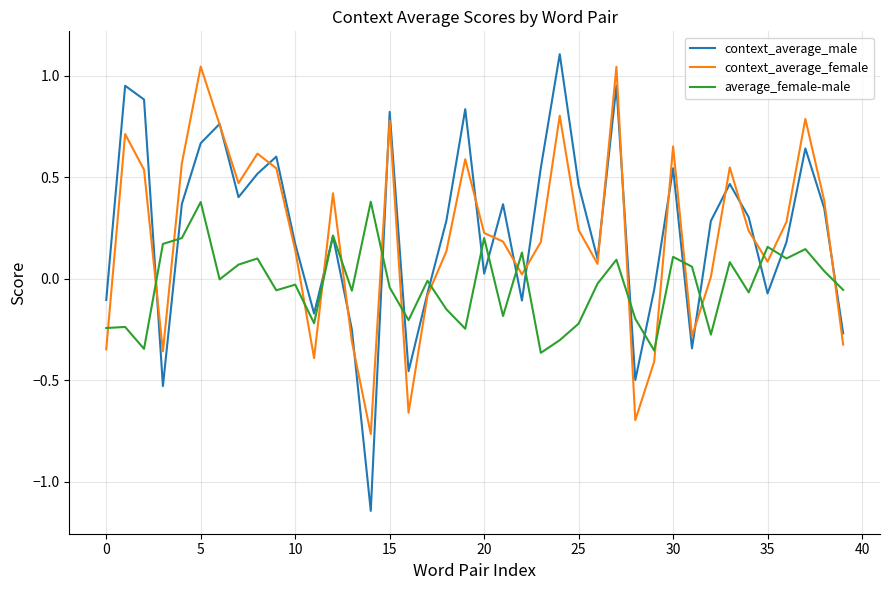

Does the chart have visible grid lines?

Yes